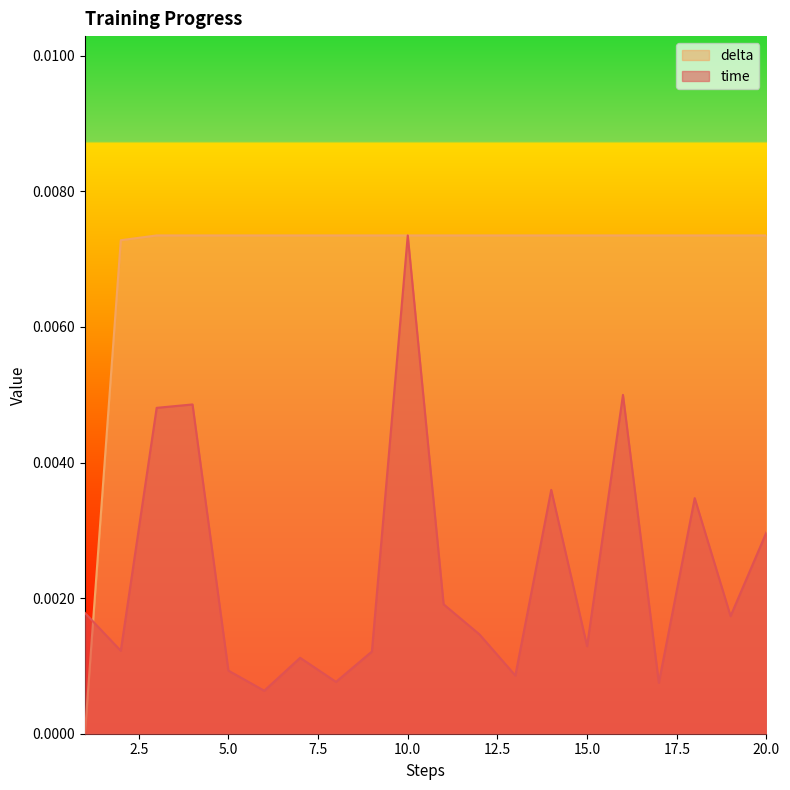

At how many categories does at least one series exceed 0?

20